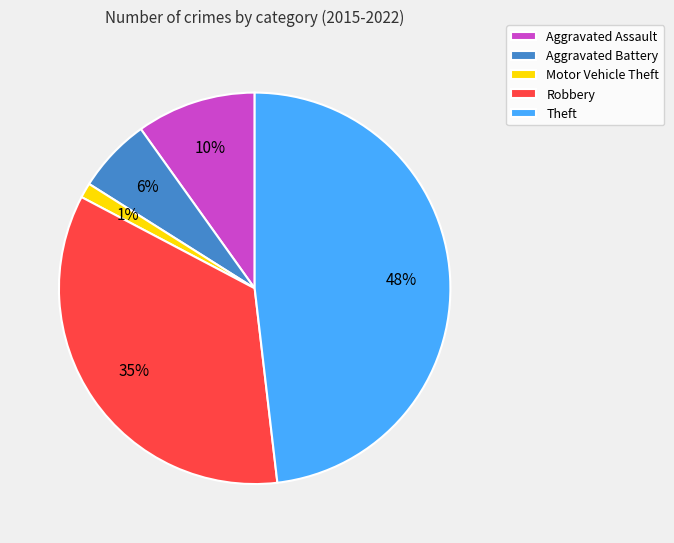

Count the number of slices in the pie.

5